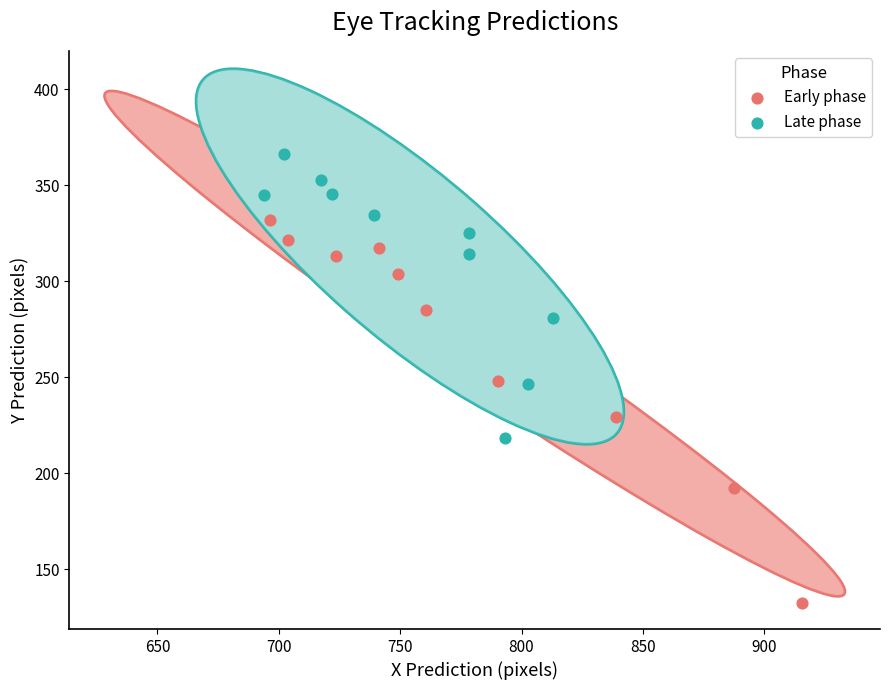

Which series reaches the maximum Y coordinate?

Late phase